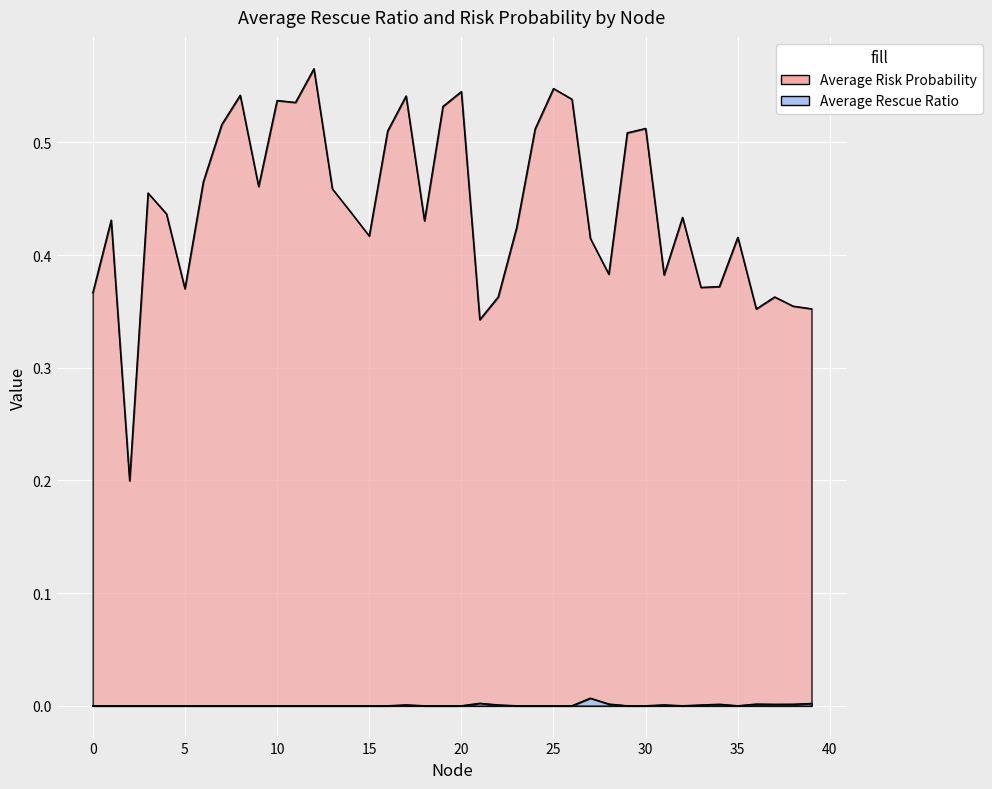

Which series has the largest total across all categories?

Average Risk Probability